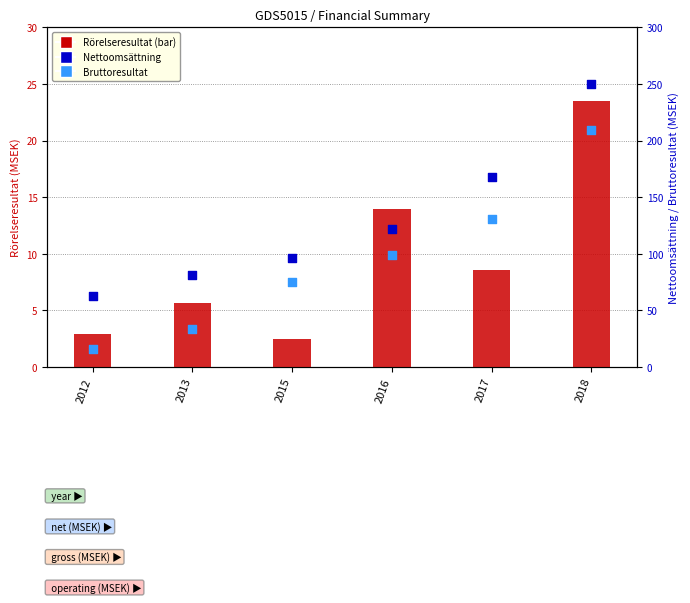

Which series has the largest total across all categories?

Nettoomsättning